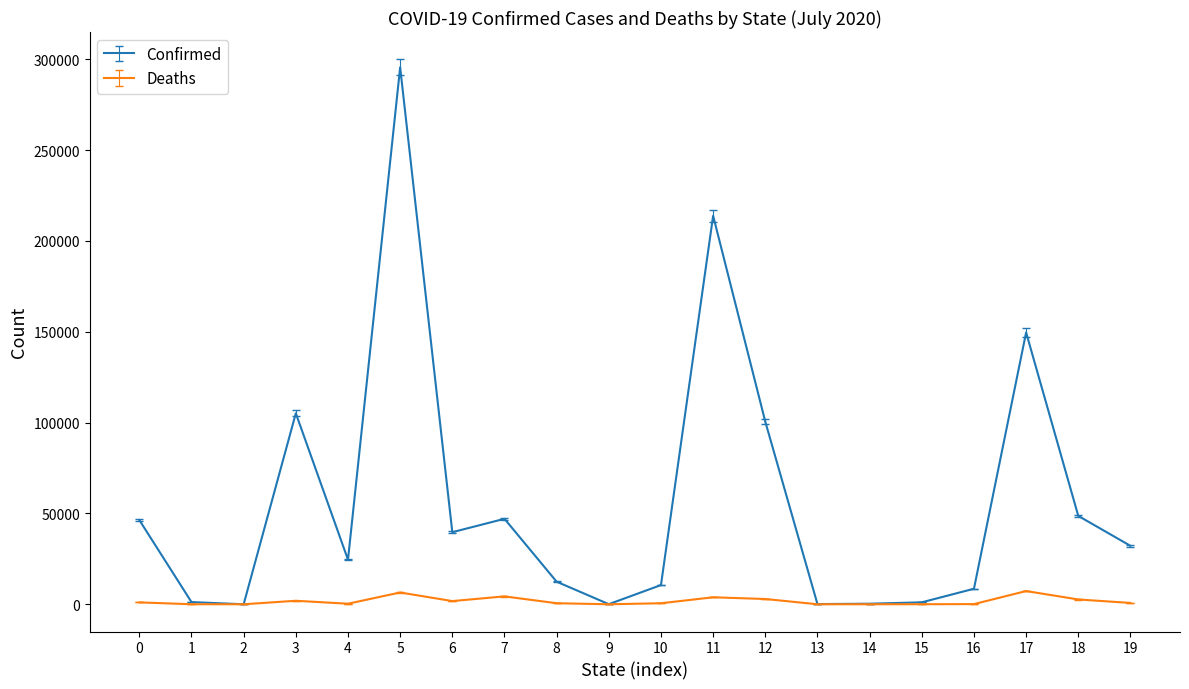

Between 2 and 18, which series saw the biggest shift?

Confirmed